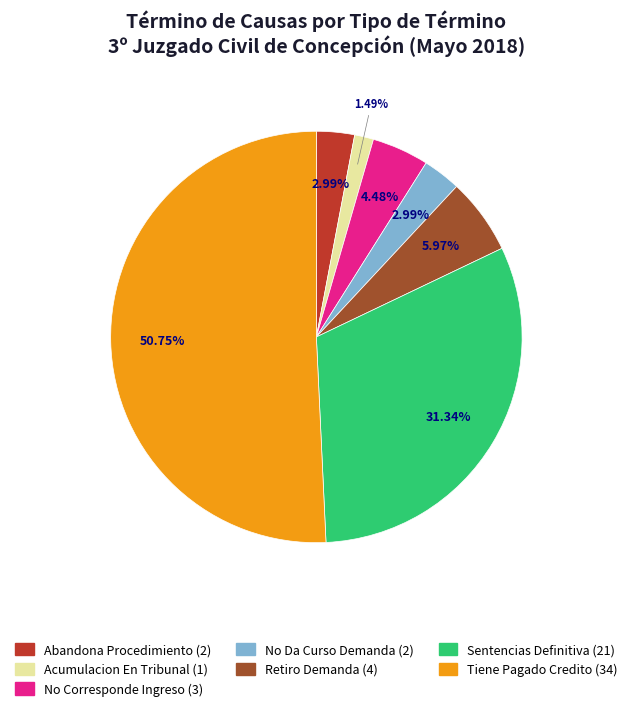

Between Retiro Demanda and Abandona Procedimiento, which is larger?

Retiro Demanda